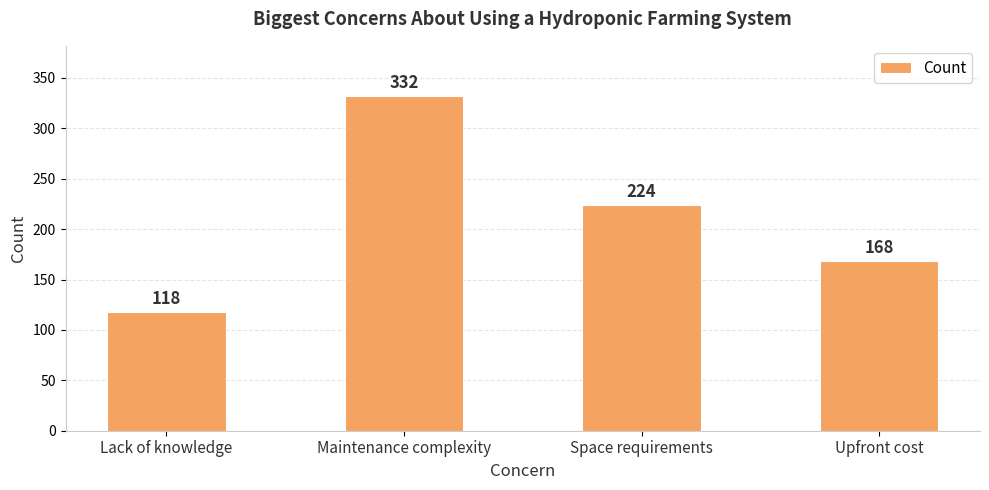

What is the difference between the values at Maintenance complexity and Lack of knowledge?

214